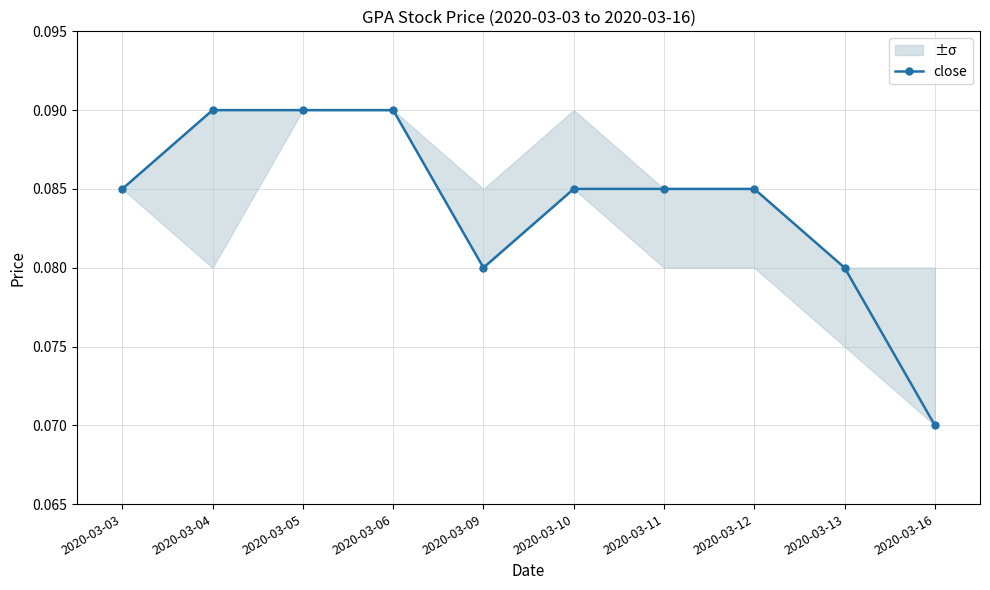

Which category has the lowest value across all series?

2020-03-16